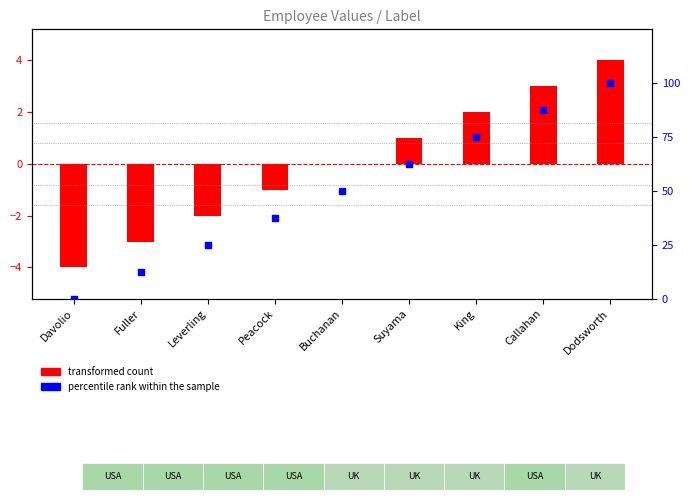

Which series contains the highest Y value?

percentile rank within the sample